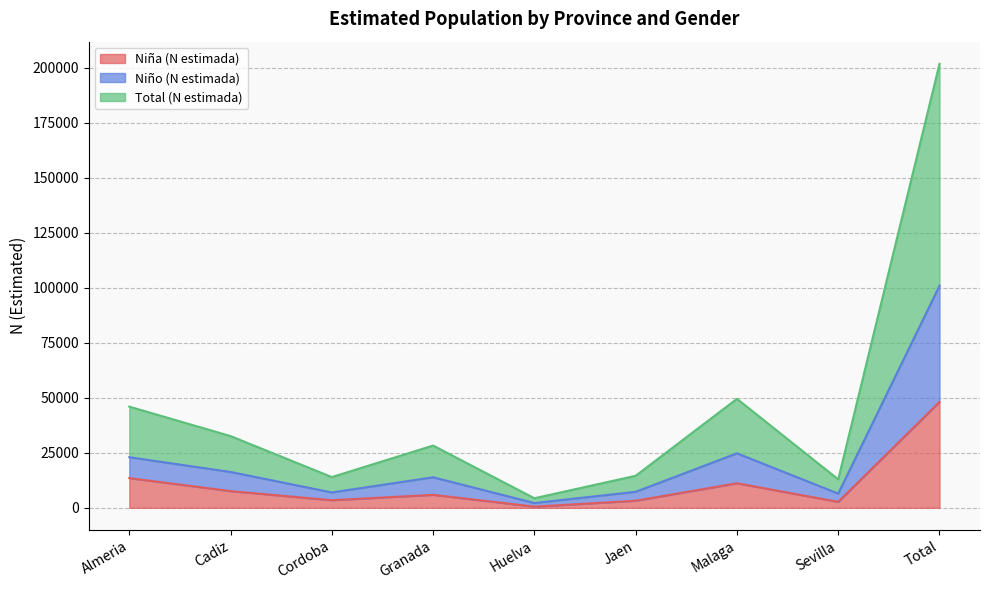

At how many categories does at least one series exceed 158827?

1